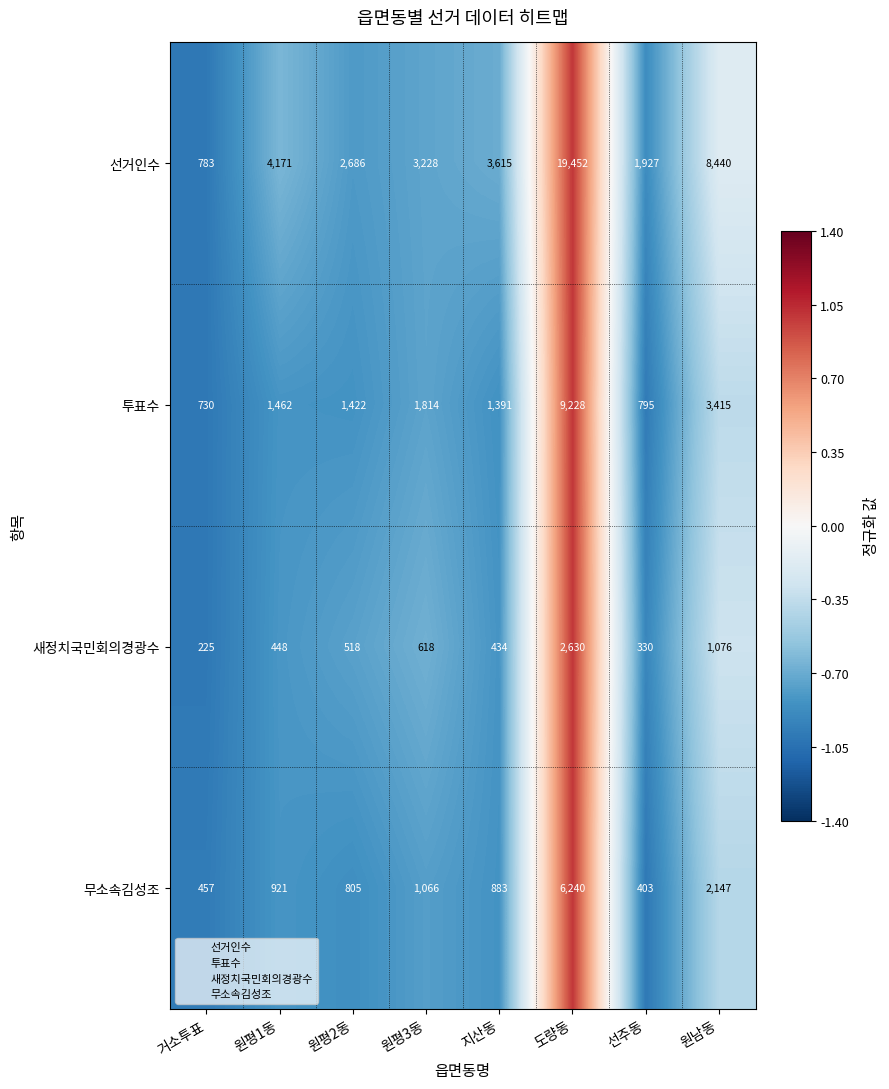

At which category is the sum across all series the highest?

도량동